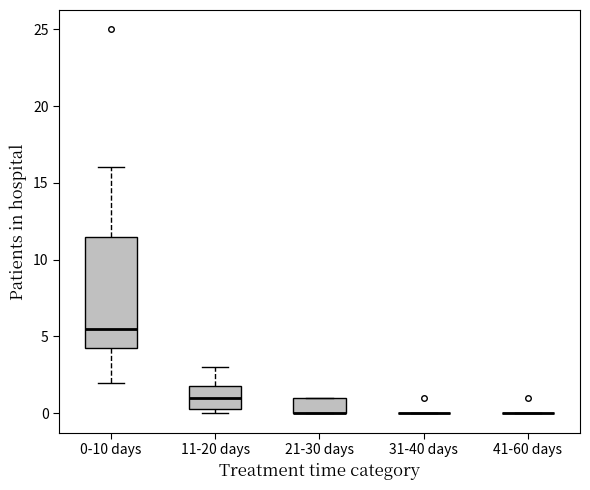

Reading left to right, read every box against the y-axis: the position of its median line, the range the box covers, and the ends of its whiskers. The values are not printed on the chart, so give them approximately, as read against the axis.

0-10 days: median 5.5, box 4.5 to 11.5, whiskers 2.0 to 16.0
11-20 days: median 1.0, box 0.5 to 2.0, whiskers 0.0 to 3.0
21-30 days: median 0.0 (drawn on the box's lower edge), box 0.0 to 1.0, whiskers 0.0 to 1.0
31-40 days: box collapsed to a line at 0.0, whiskers 0.0 to 0.0
41-60 days: box collapsed to a line at 0.0, whiskers 0.0 to 0.0